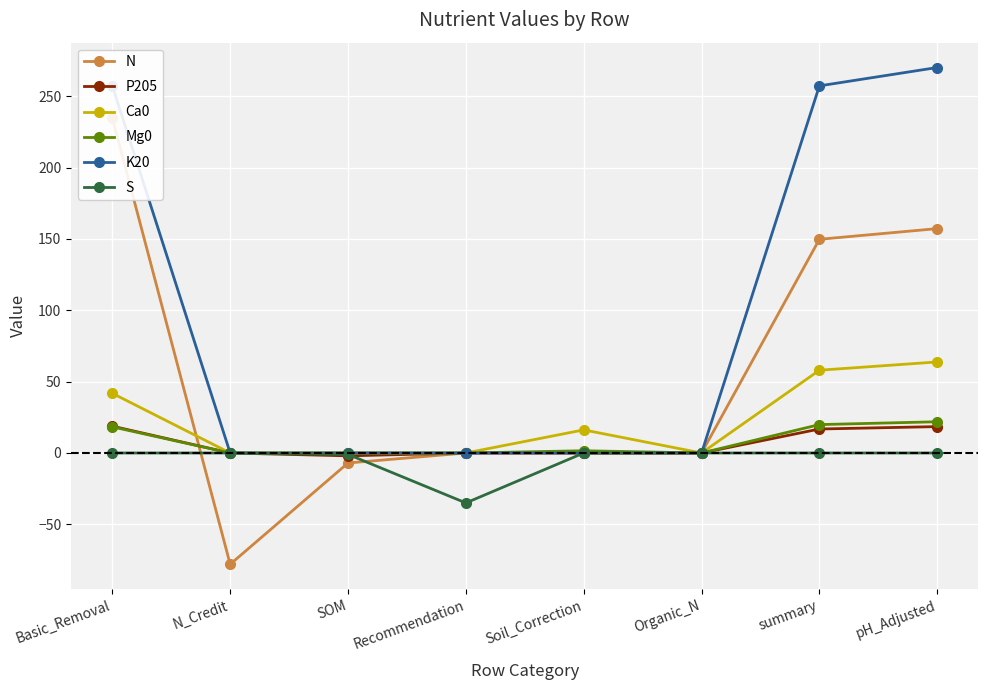

Reading left to right, extract all data points from this chart.

N: Basic_Removal=234.8	N_Credit=-78.0	SOM=-7.0	Recommendation=0.0	Soil_Correction=0.0	Organic_N=0.0	summary=149.8	pH_Adjusted=157.3
P205: Basic_Removal=18.8	N_Credit=0.0	SOM=-2.0	Recommendation=0.0	Soil_Correction=0.0	Organic_N=0.0	summary=16.8	pH_Adjusted=18.5
Ca0: Basic_Removal=41.8	N_Credit=0.0	SOM=0.0	Recommendation=0.0	Soil_Correction=16.2	Organic_N=0.0	summary=58.0	pH_Adjusted=63.8
Mg0: Basic_Removal=18.3	N_Credit=0.0	SOM=0.0	Recommendation=0.0	Soil_Correction=1.6	Organic_N=0.0	summary=19.9	pH_Adjusted=21.9
K20: Basic_Removal=257.3	N_Credit=0.0	SOM=0.0	Recommendation=0.0	Soil_Correction=0.0	Organic_N=0.0	summary=257.3	pH_Adjusted=270.2
S: Basic_Removal=0.0	N_Credit=0.0	SOM=-1.0	Recommendation=-35.0	Soil_Correction=0.0	Organic_N=0.0	summary=0.0	pH_Adjusted=0.0